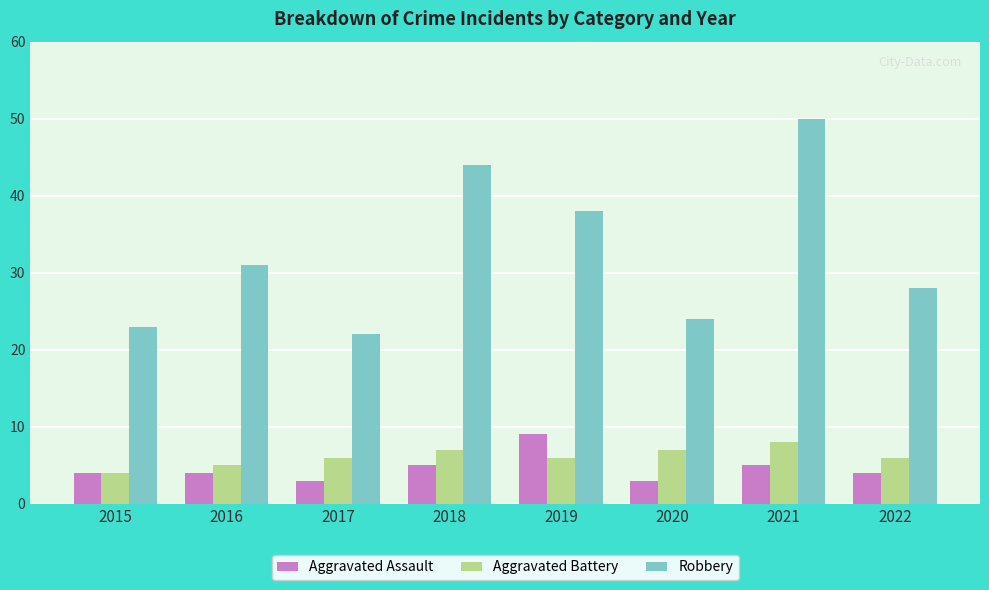

Rank the series by their maximum value, from highest to lowest.

Robbery, Aggravated Assault, Aggravated Battery